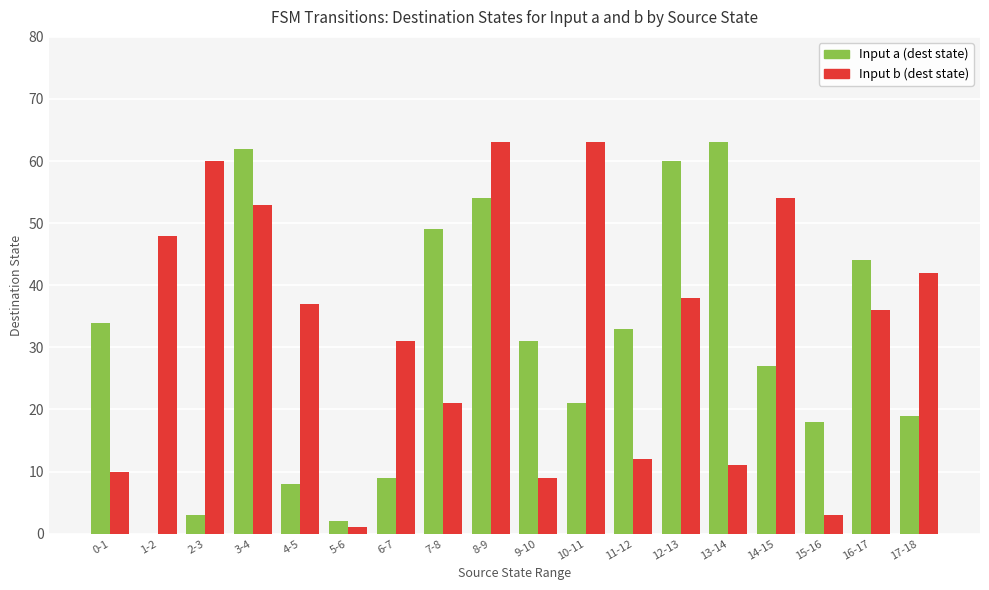

What is the sum of all Input b (dest state) values?

592